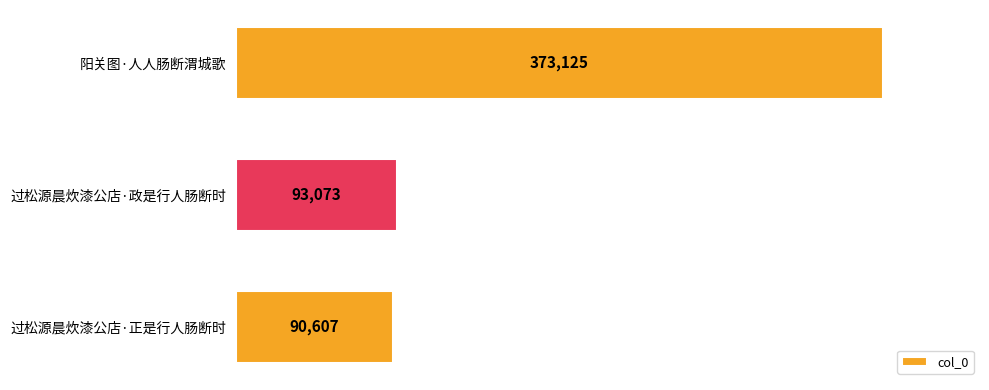

Rank the categories by value from highest to lowest.

阳关图·人人肠断渭城歌, 过松源晨炊漆公店·政是行人肠断时, 过松源晨炊漆公店·正是行人肠断时